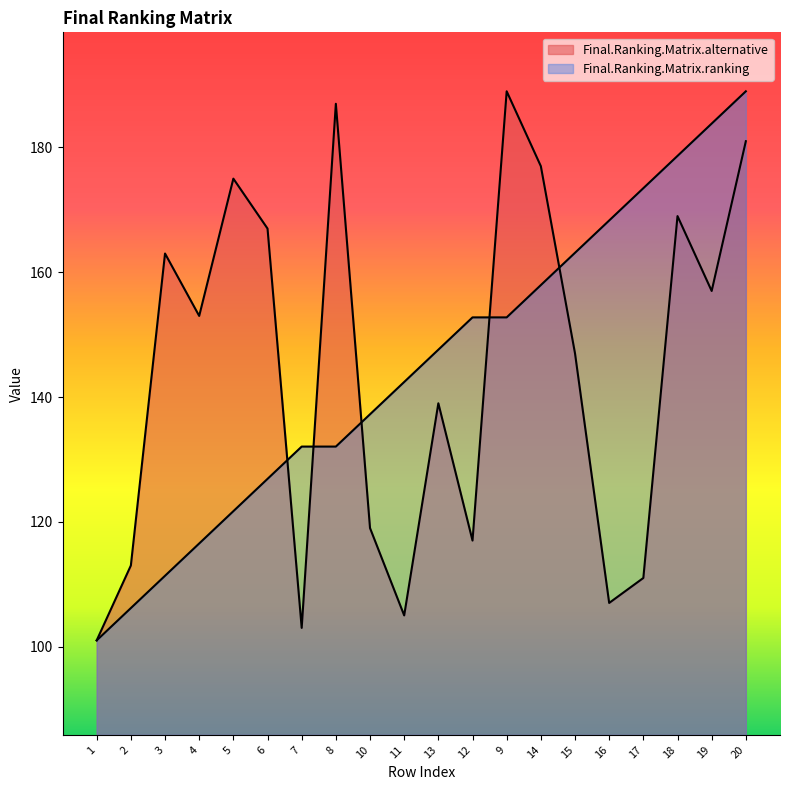

Which has a higher value, 19 or 17?

19